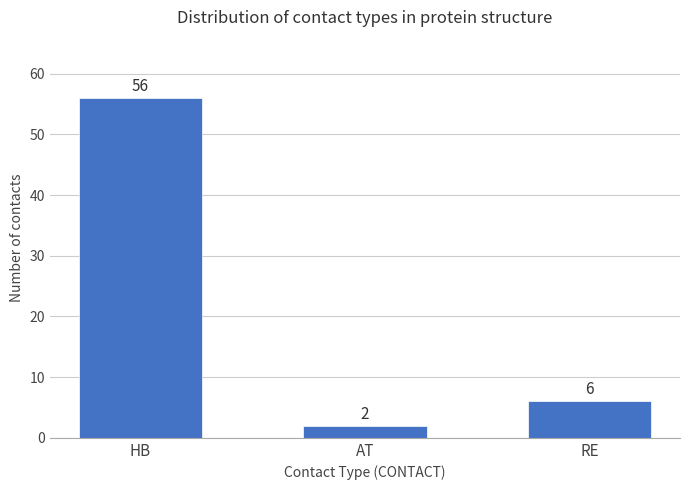

How many data points does each series have?

3